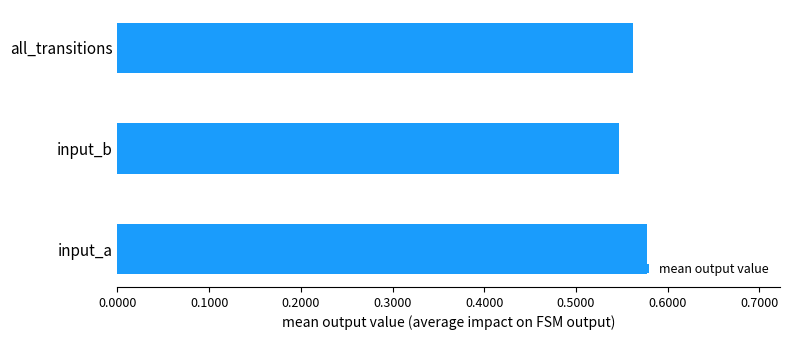

How many bars are there in total?

3